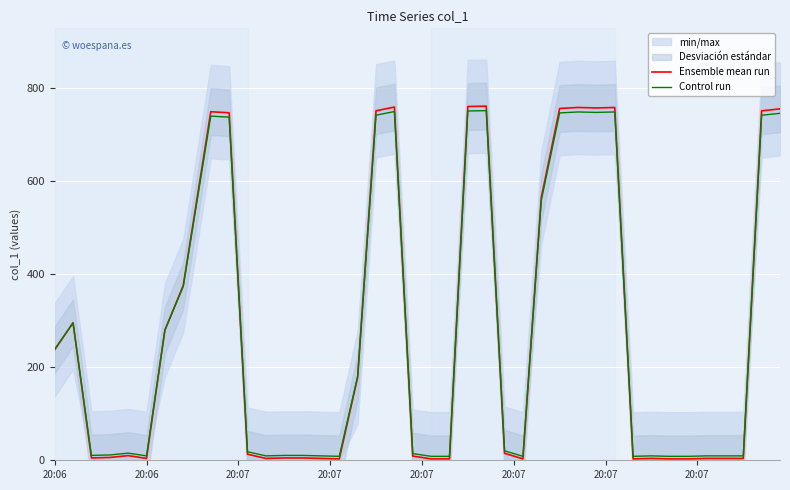

How many interior local peaks does the Ensemble mean run series have?

8